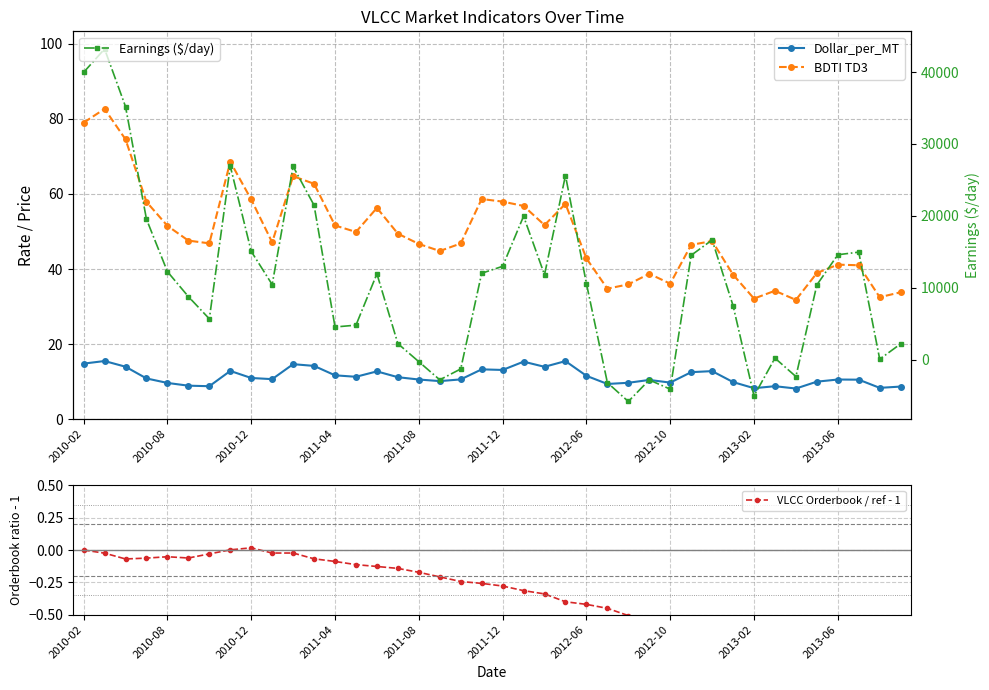

True or false: Earnings ($/day) has more than 2 points higher than both neighbors.

True